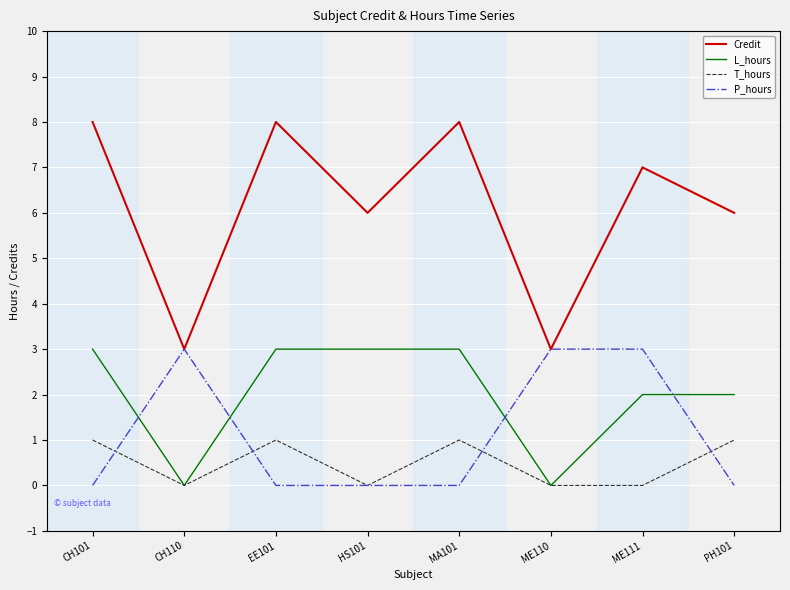

Which series has the largest total across all categories?

Credit